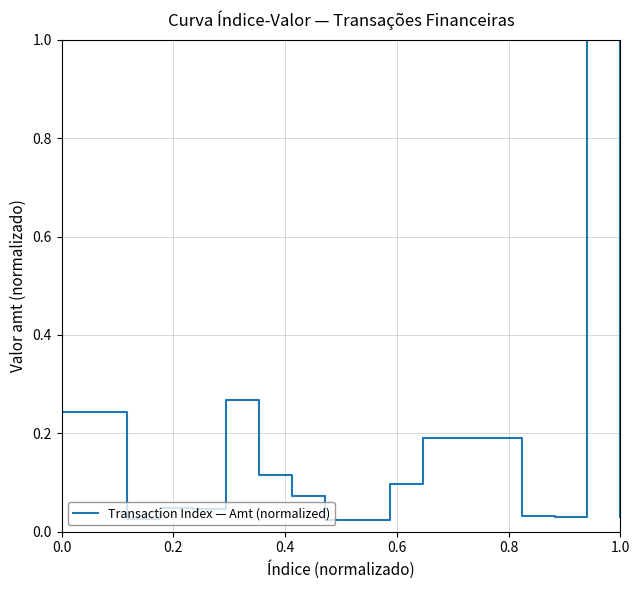

What is the greatest value displayed?

1.0